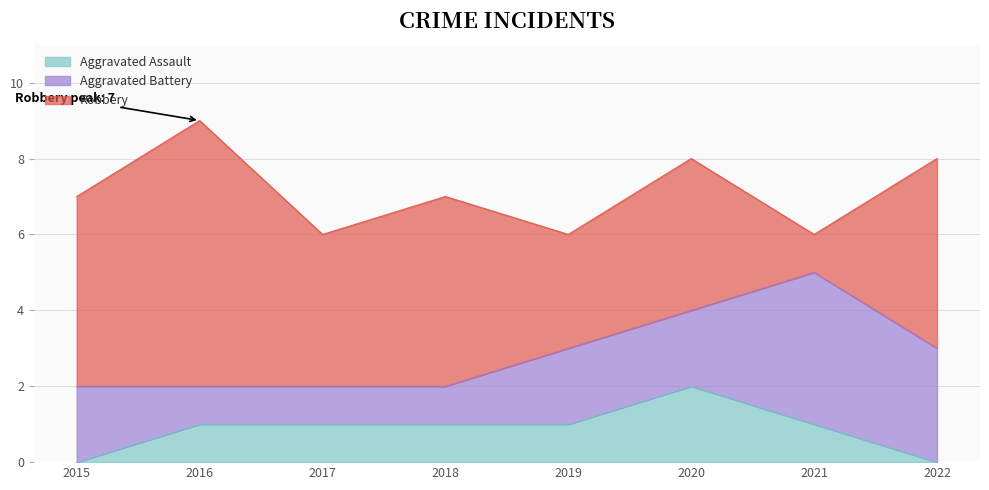

How many interior local peaks does the Aggravated Assault series have?

1